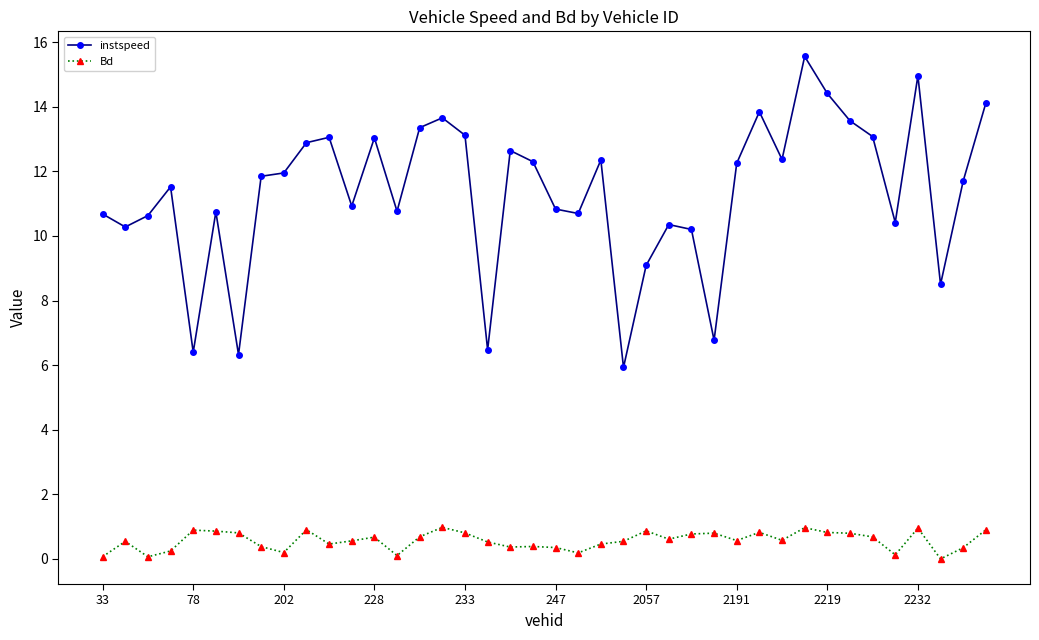

What is the average value of the instspeed series?

11.3